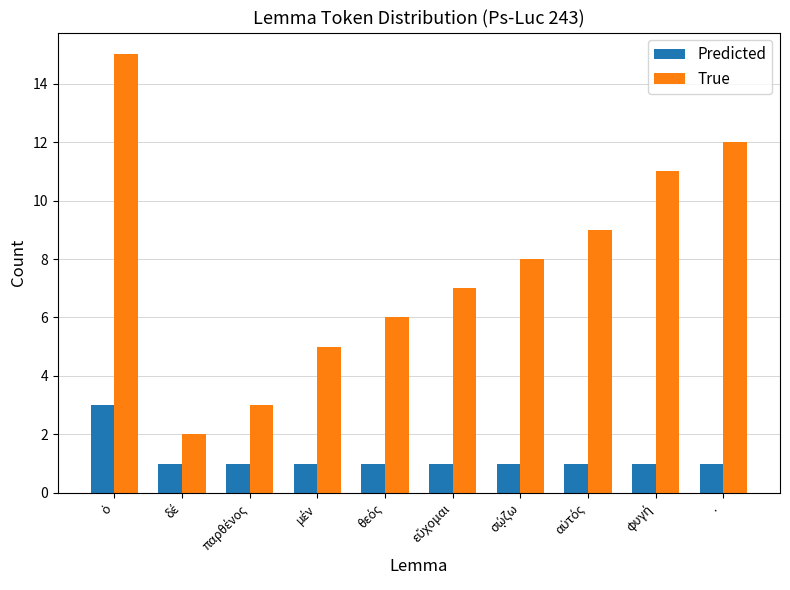

Reading right to left, what are all the values shown in this chart?

Predicted: 1	1	1	1	1	1	1	1	1	3
True: 12	11	9	8	7	6	5	3	2	15